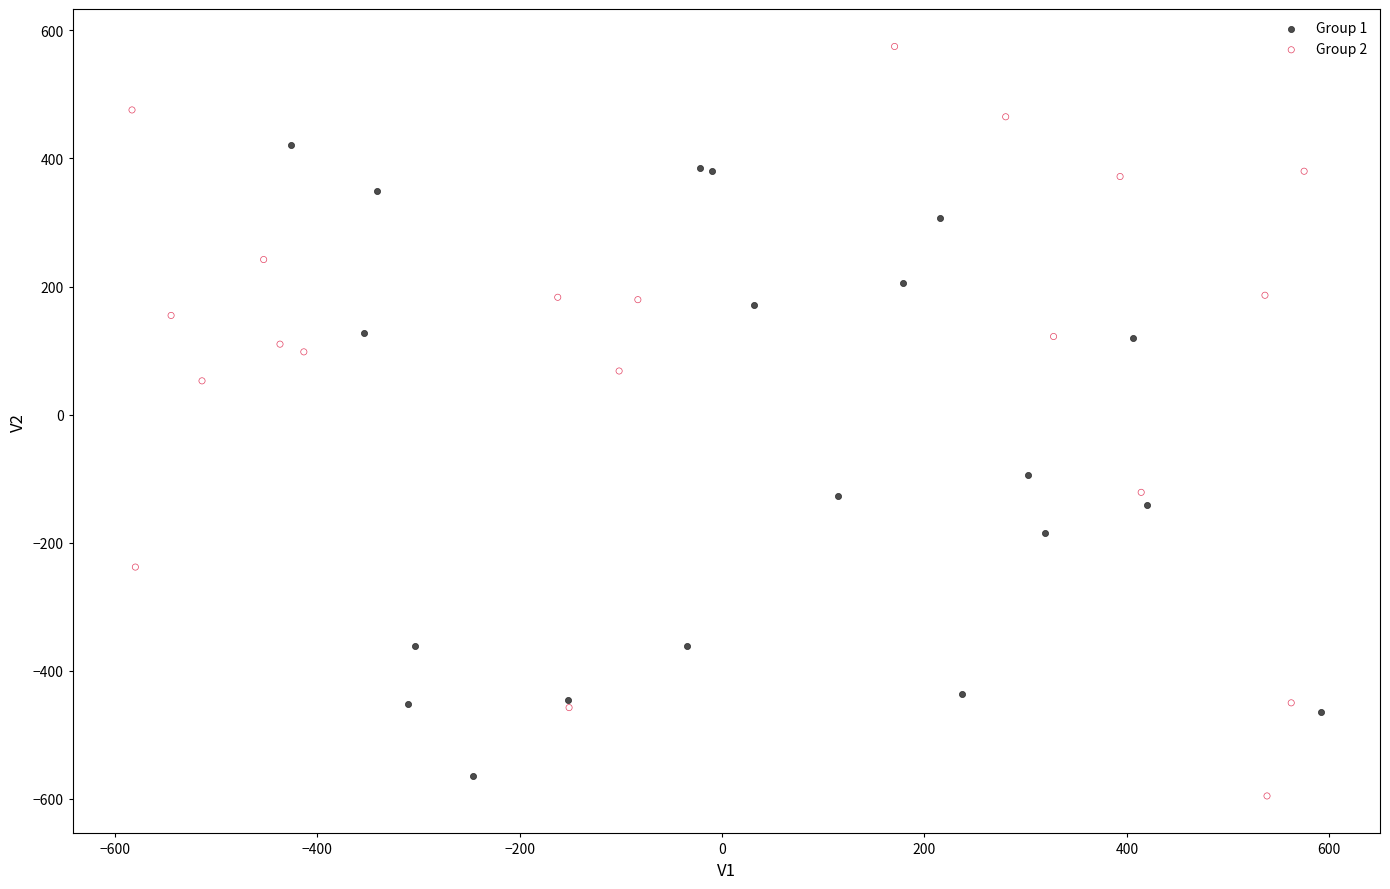

Which series contains the highest Y value?

Group 2